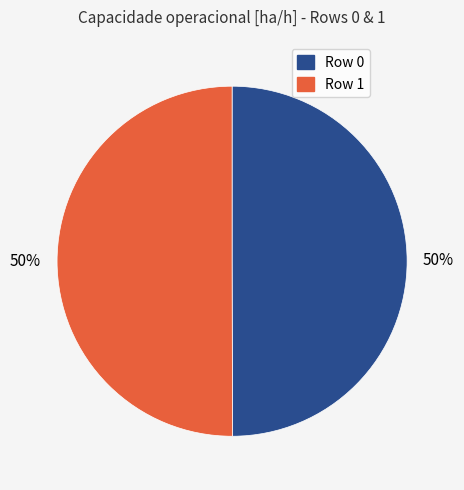

What percentage is the Row 0 slice, to the nearest percent?

50%